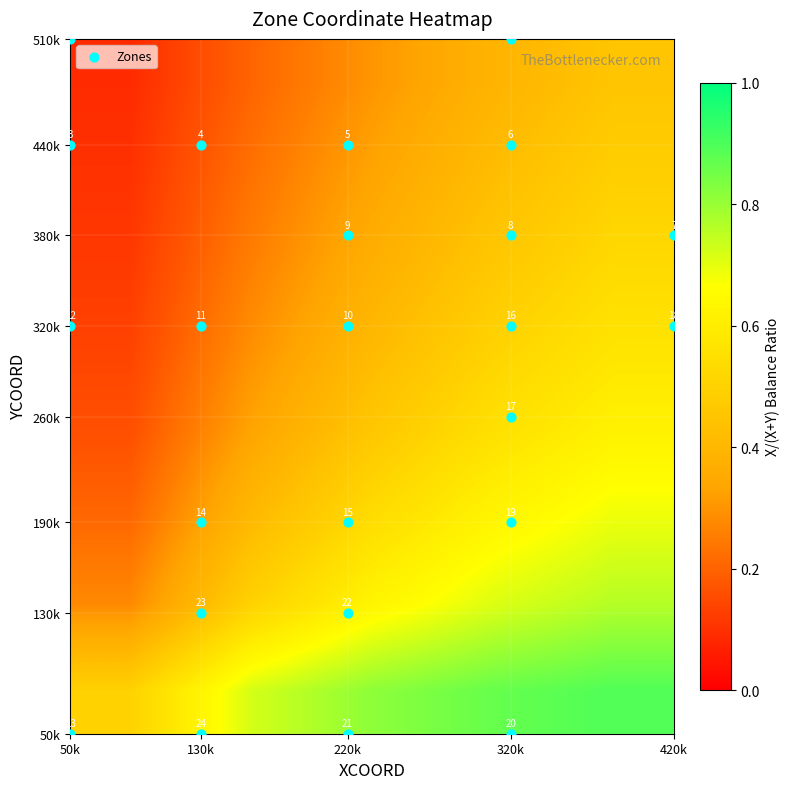

List the labels in order of 12 value, smallest first.

0, 1